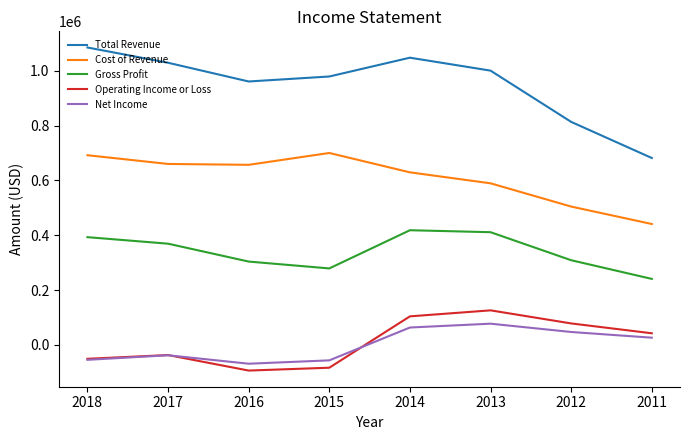

What value does the Operating Income or Loss series have at 2012?

78300